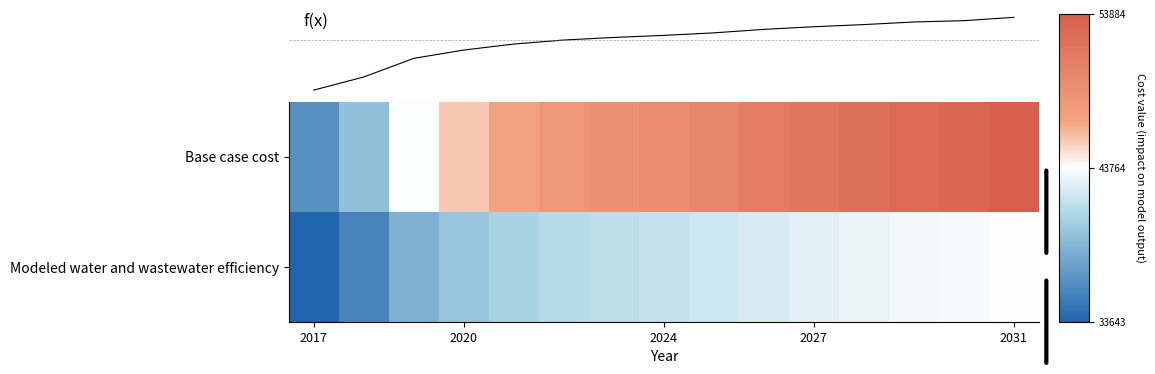

At which label does Base case cost reach its minimum?

2017